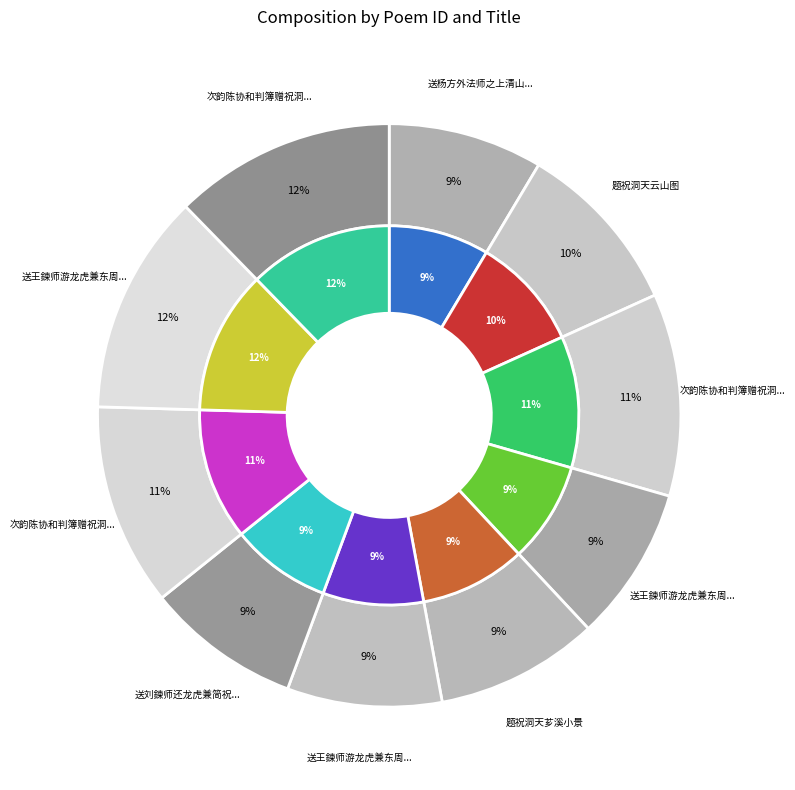

Rank the categories by value from highest to lowest.

次韵陈协和判簿赠祝洞天真人二首, 送王鍊师游龙虎兼东周白士祝洞天, 次韵陈协和判簿赠祝洞天真人二首 其二, 次韵陈协和判簿赠祝洞天真人二首 其一, 题祝洞天云山图, 题祝洞天芗溪小景, 送王鍊师游龙虎兼东周白士祝洞天 其二, 送王鍊师游龙虎兼东周白士祝洞天 其一, 送刘鍊师还龙虎兼简祝洞天周白士, 送杨方外法师之上清山觐乃师祝洞天真人